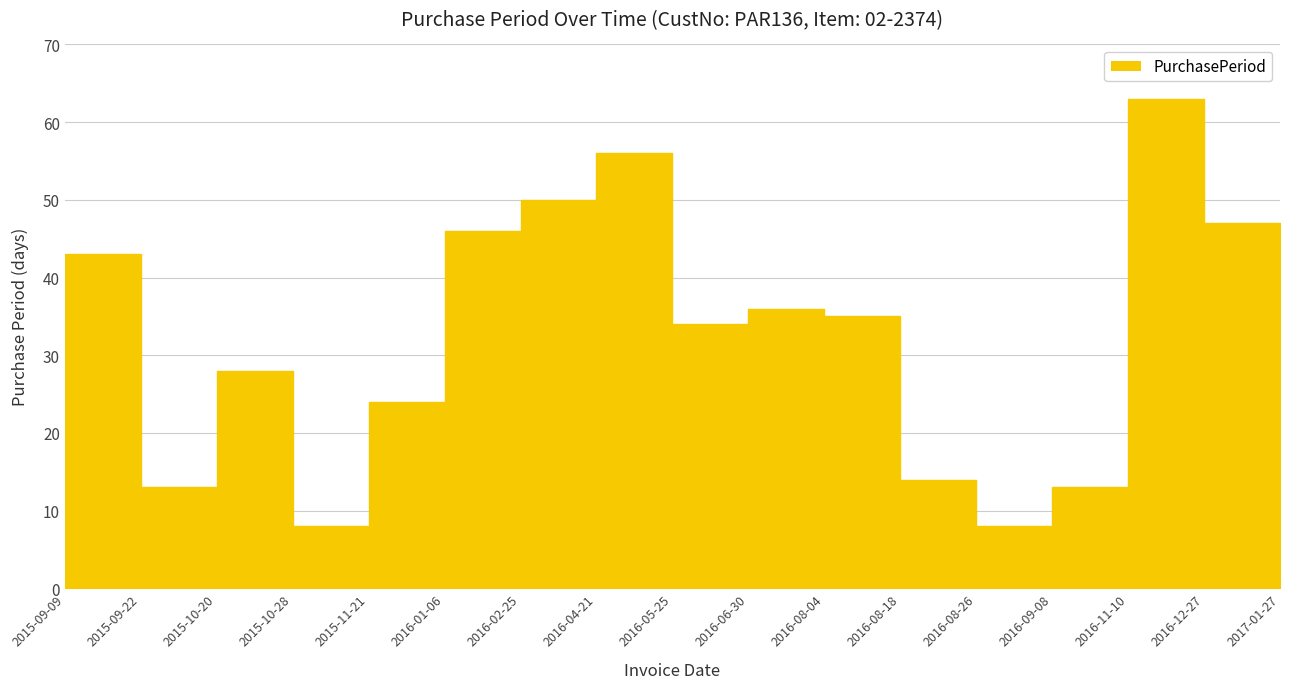

The chart shows a value of 9 at 2015-11-21. True or false?

False